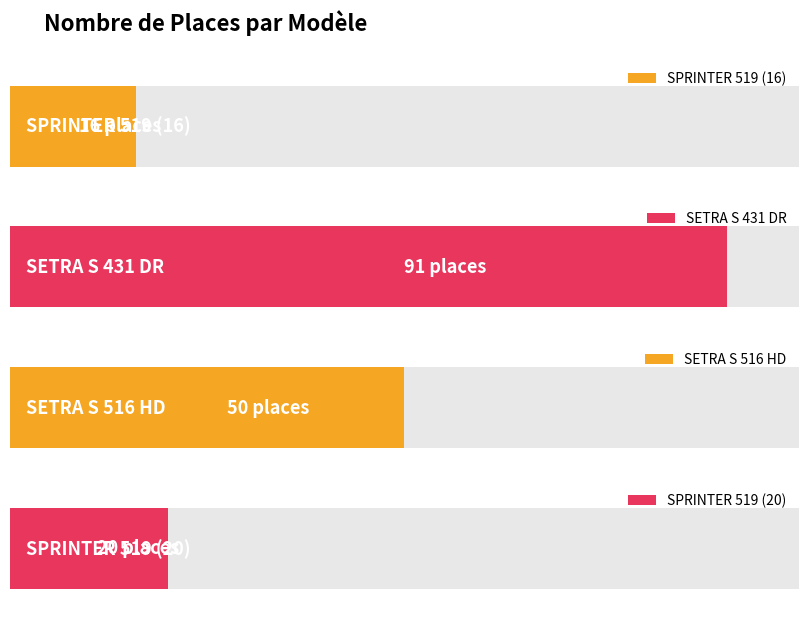

What is the smallest value displayed?

16